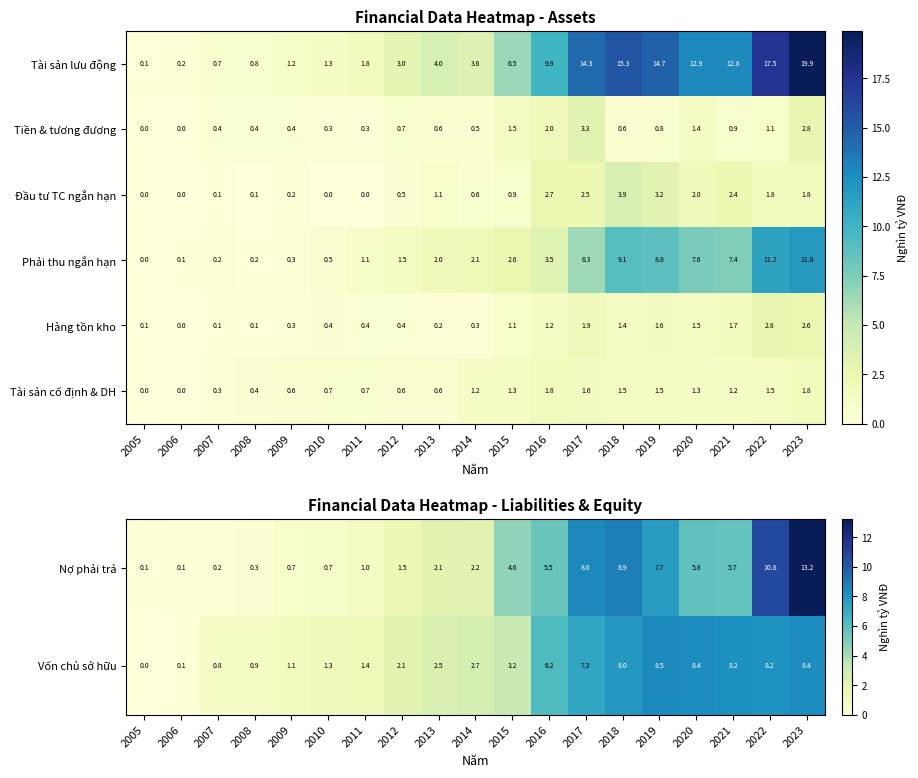

List the labels in order of Tài sản cố định & DH value, largest first.

2016, 2023, 2017, 2022, 2018, 2019, 2015, 2020, 2014, 2021, 2010, 2011, 2009, 2012, 2013, 2008, 2007, 2006, 2005